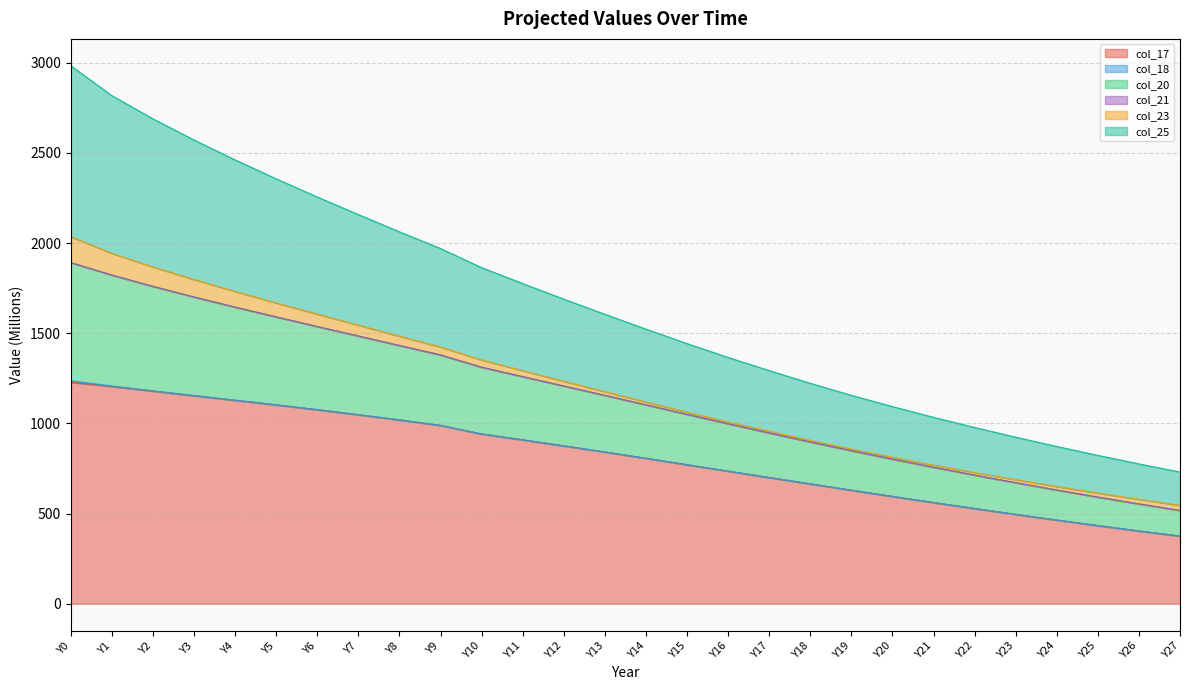

What is the sum of all col_17 values?

22864.8